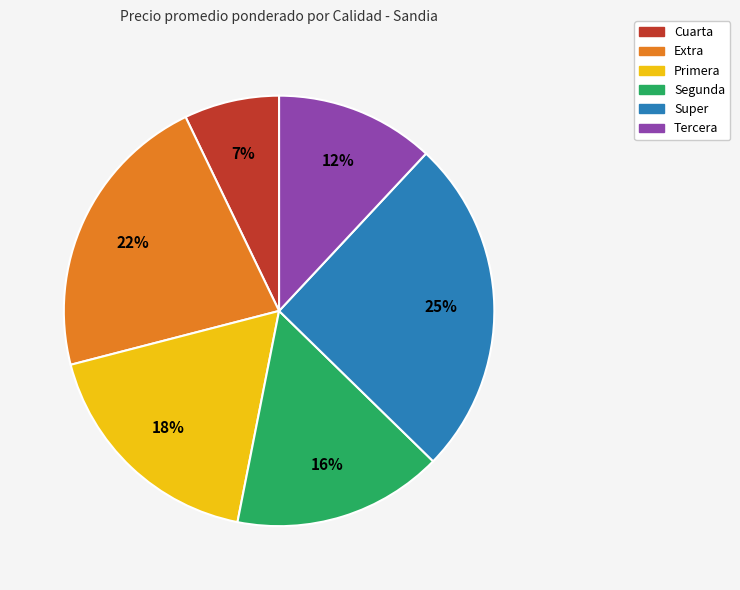

Which has a higher value, Segunda or Extra?

Extra